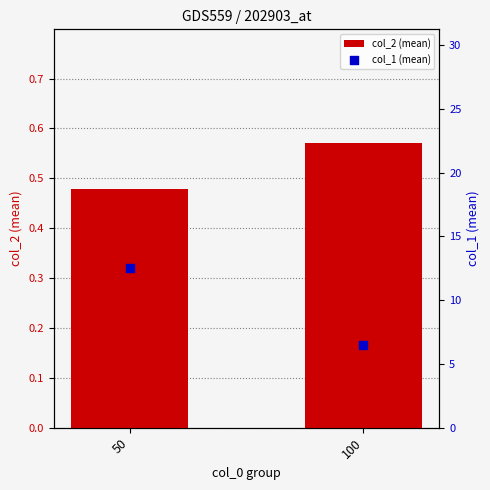

At how many categories does at least one series exceed 11?

1